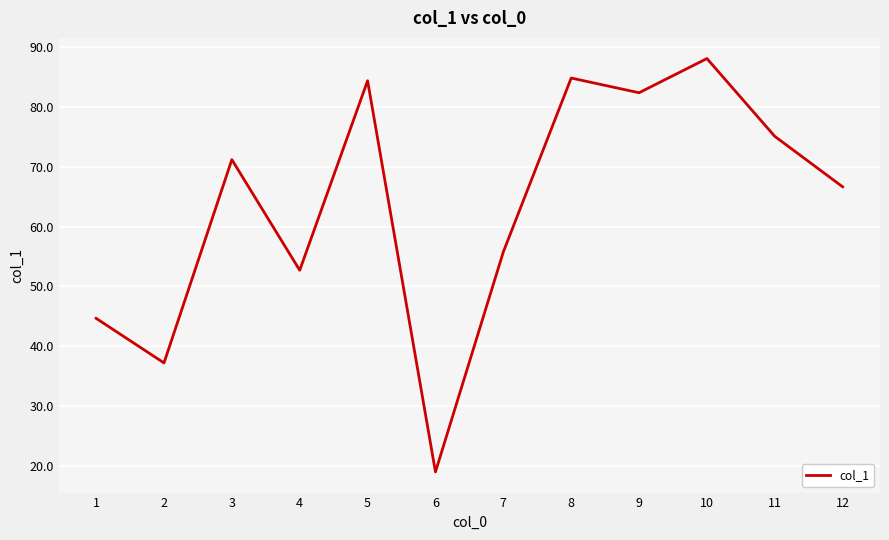

How many lines are shown in the chart?

1